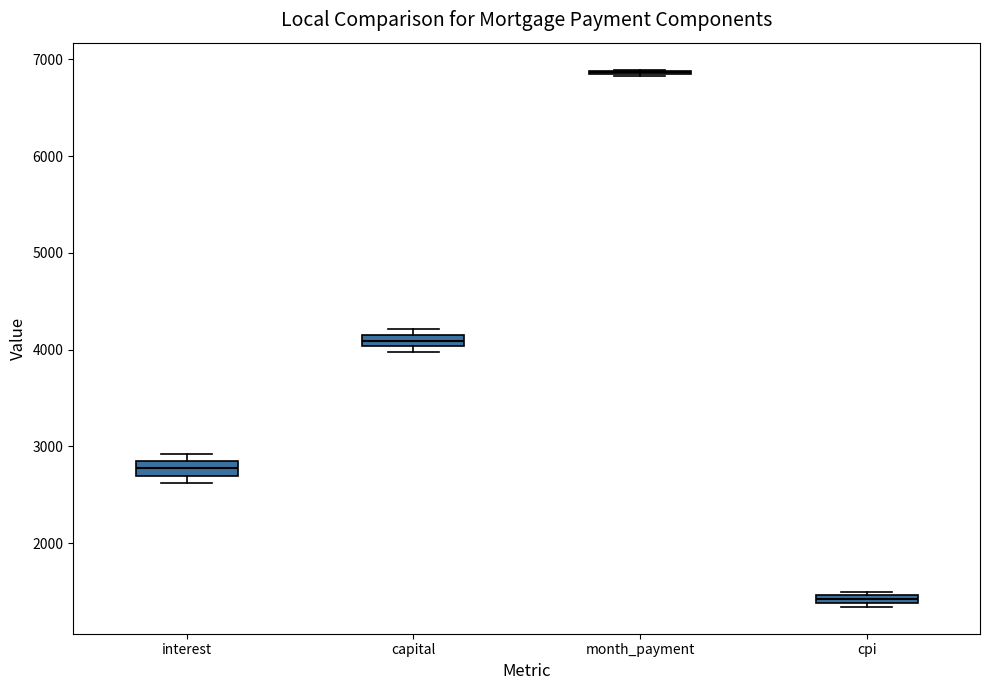

Where is the upper edge of the box for capital on the y-axis? The values are not printed on the chart, so give them approximately, as read against the axis.

4200